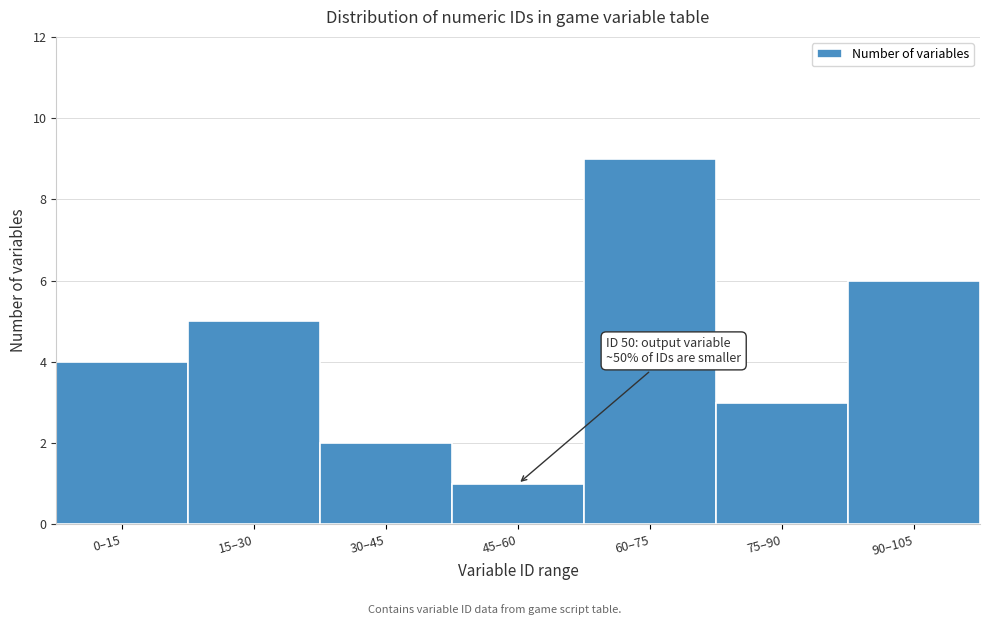

Reading right to left, extract all data points from this chart.

90–105=6	75–90=3	60–75=9	45–60=1	30–45=2	15–30=5	0–15=4